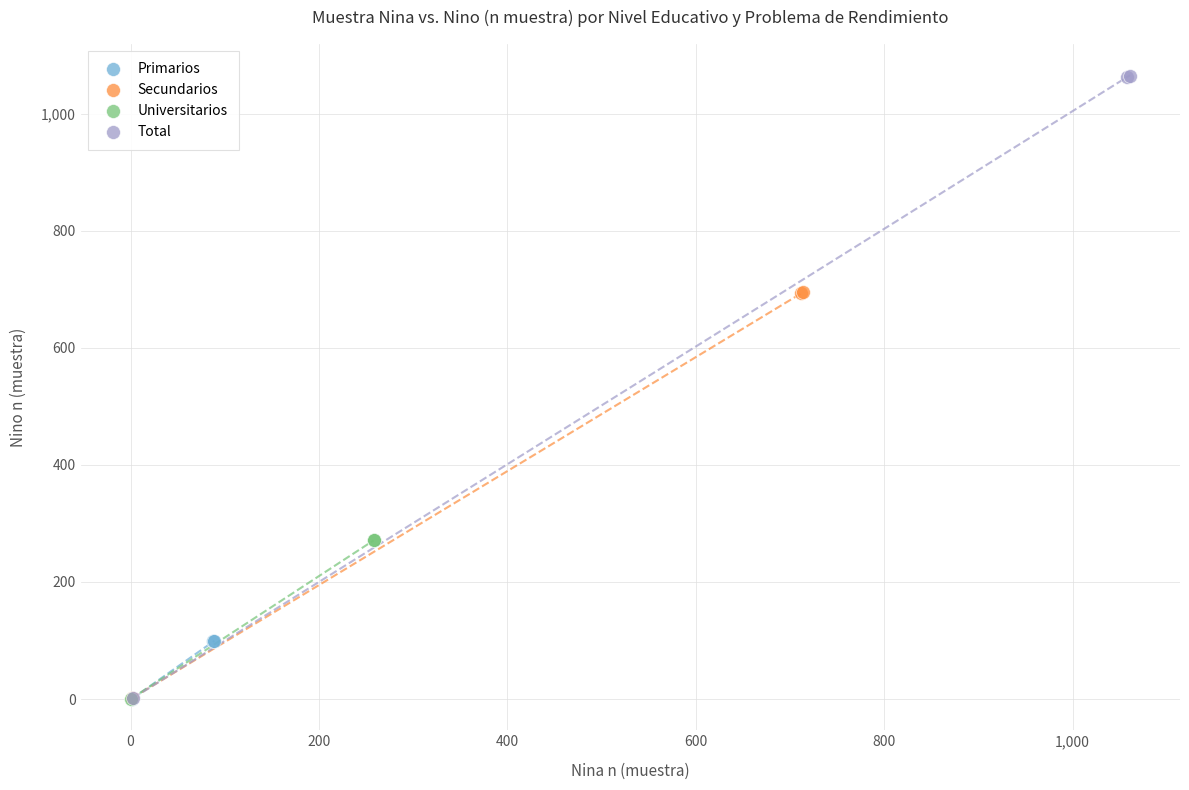

Which series contains the highest Y value?

Total